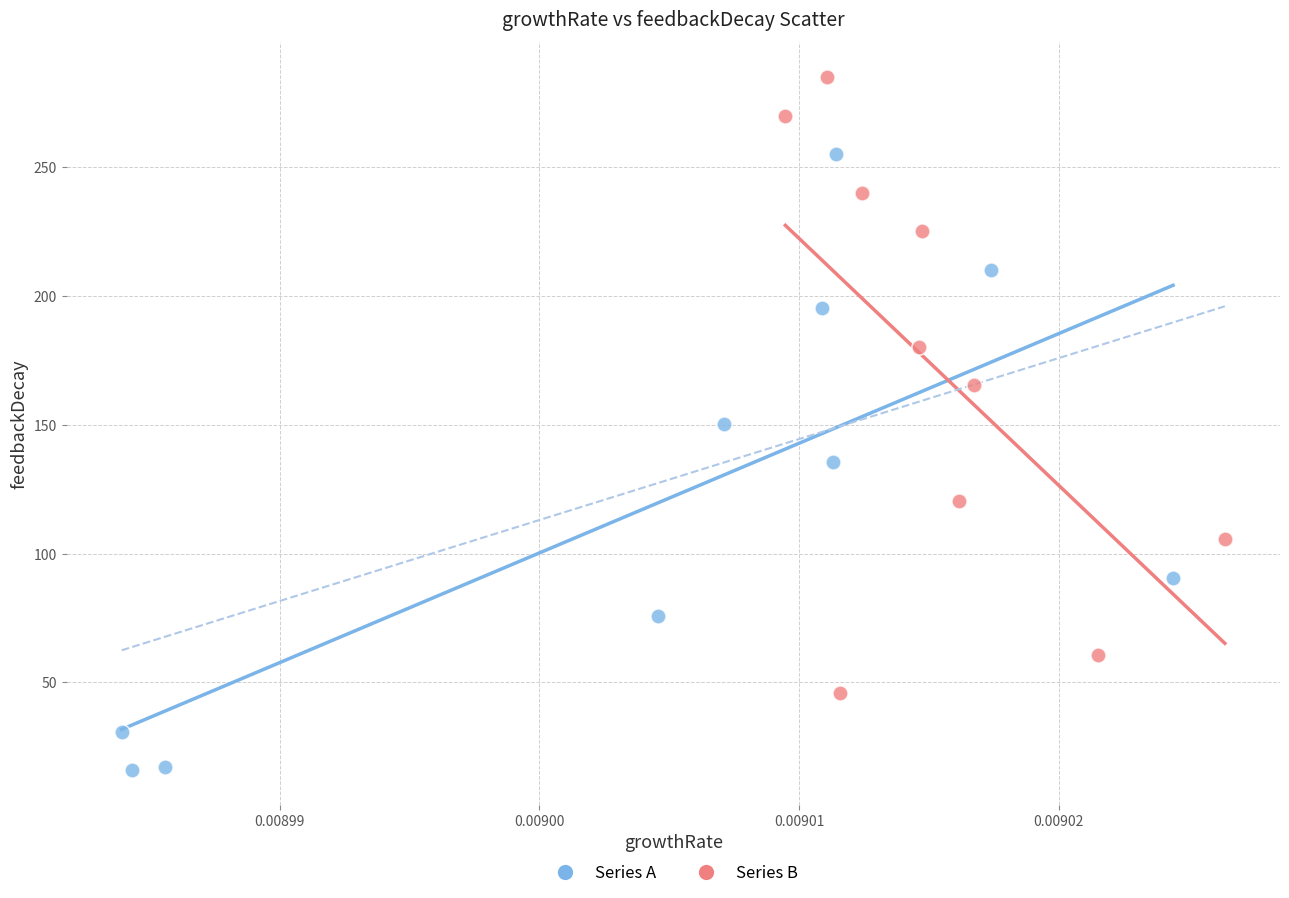

Which series reaches the maximum Y coordinate?

Series B